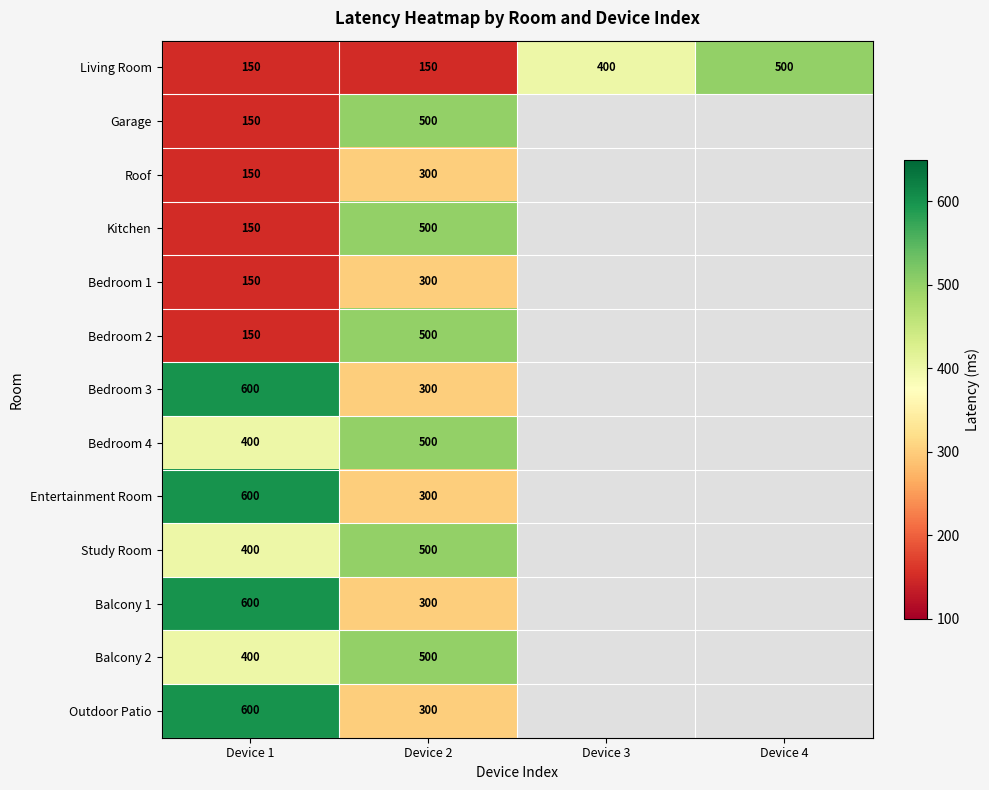

The value of Study Room at Device 2 is 782. True or false?

False